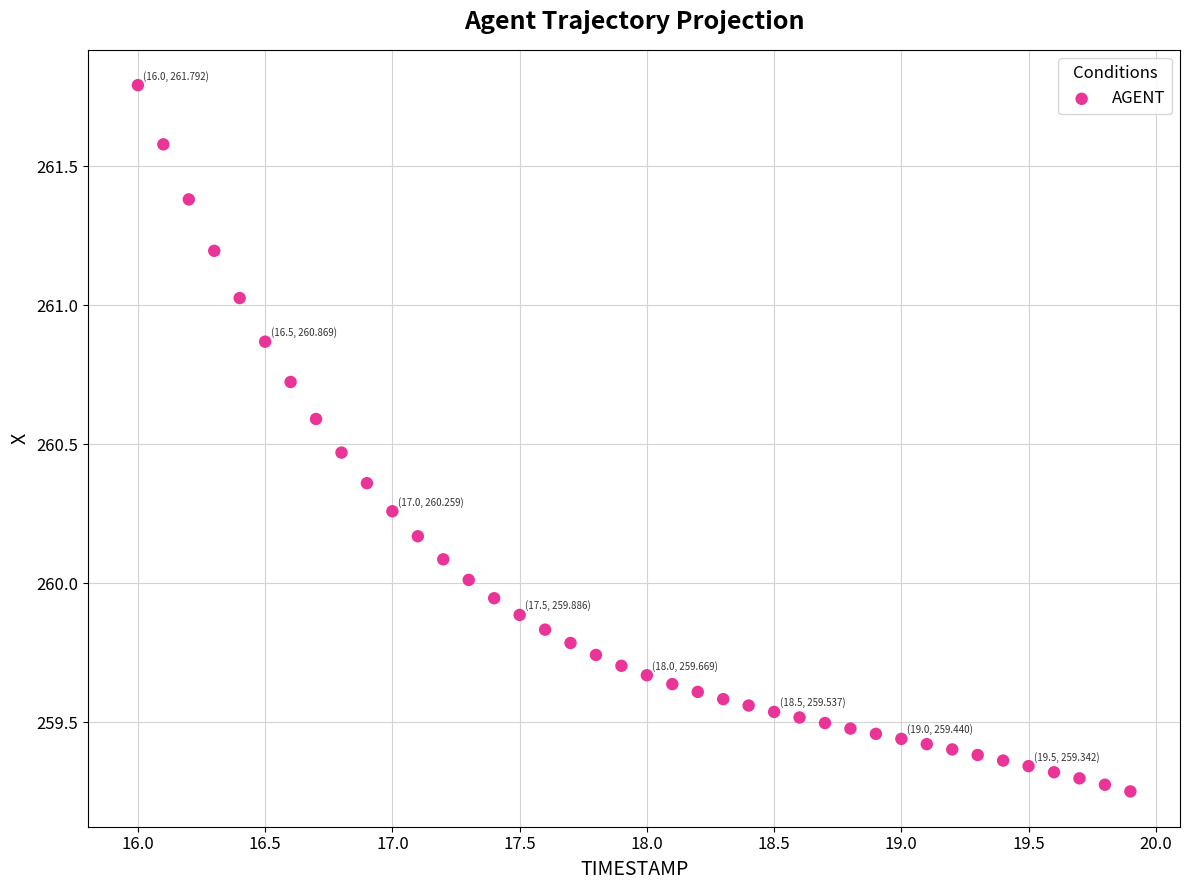

What is the range of Y values (max minus min)?

2.5